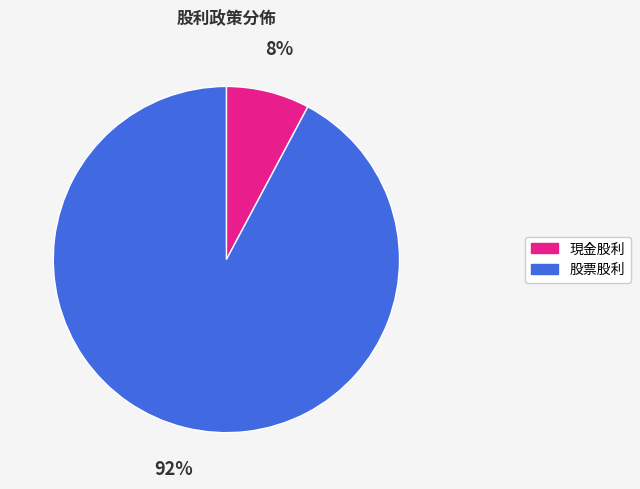

Which has a higher value, 股票股利 or 現金股利?

股票股利